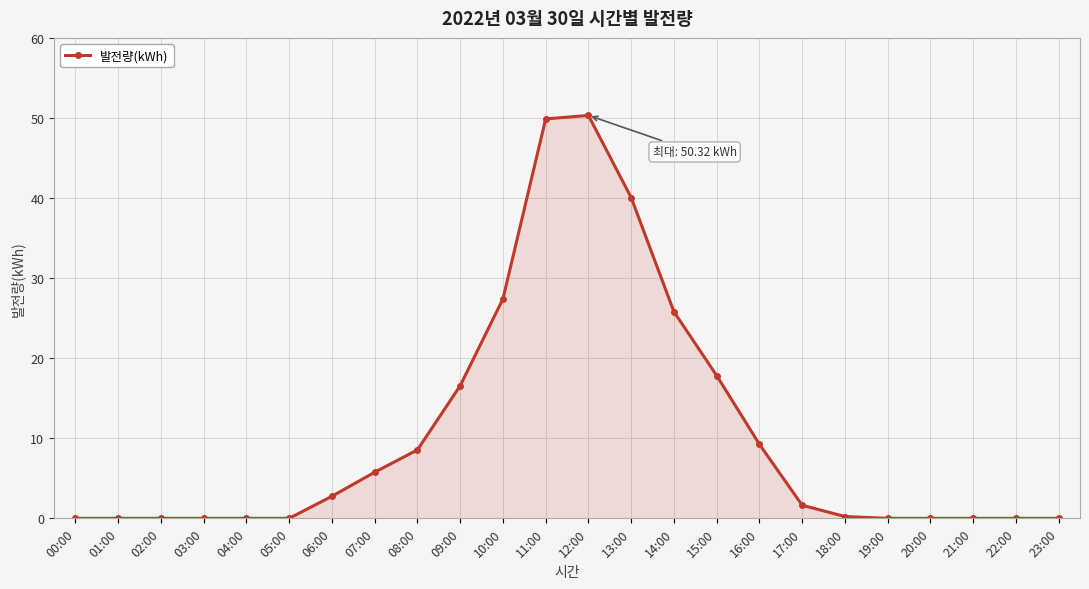

How many data points are less than 1?

12